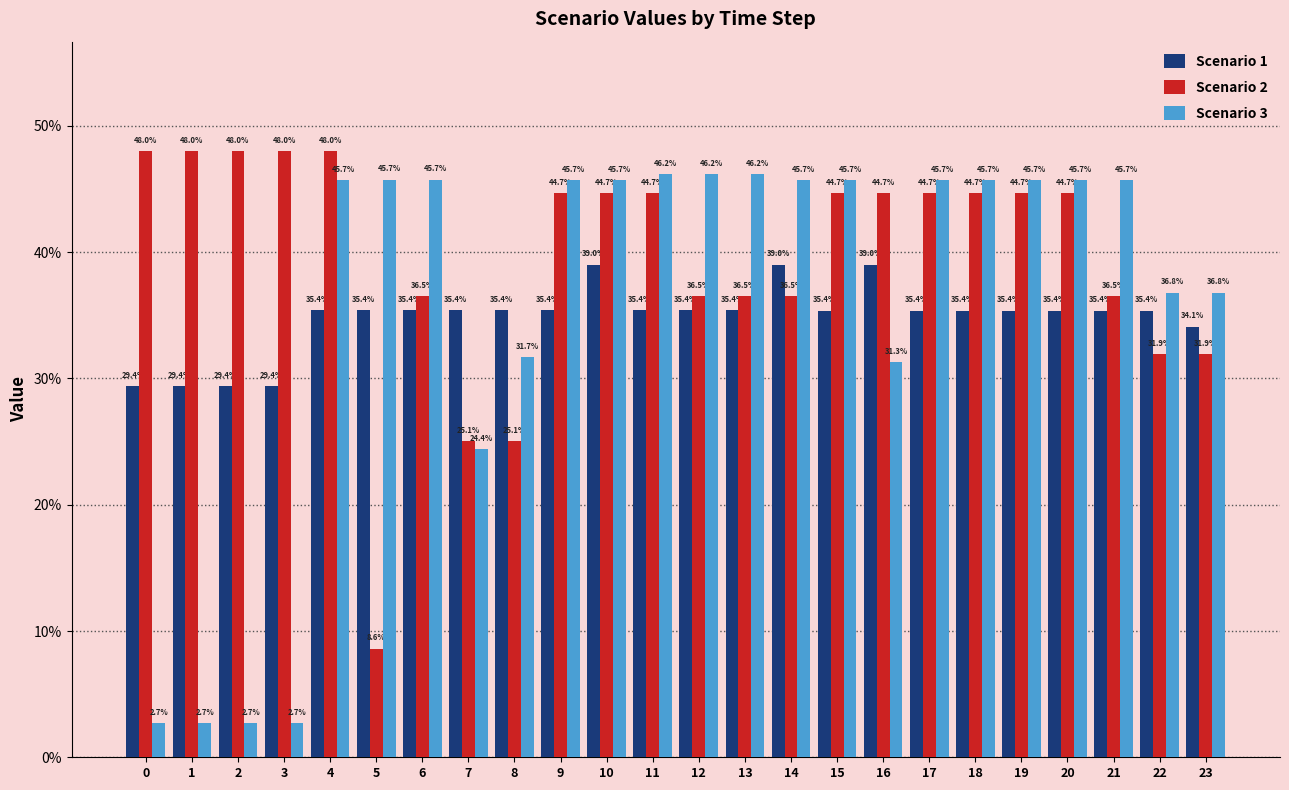

How many data points in Scenario 1 are above 35?

19